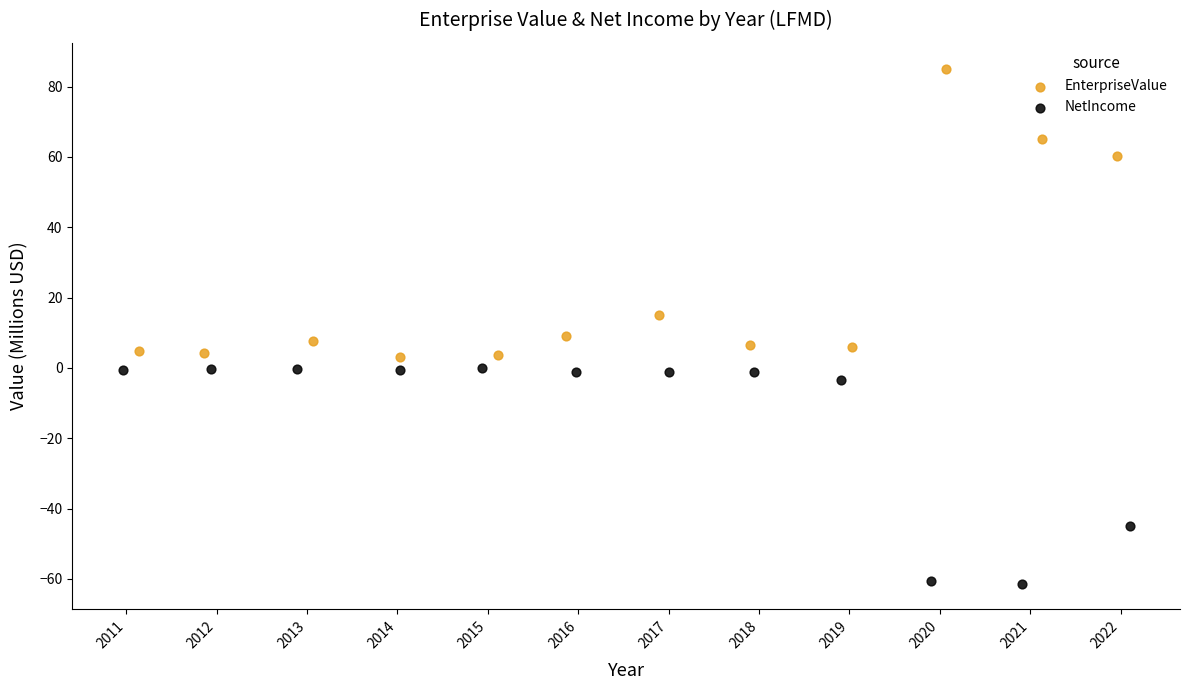

Which series contains the highest Y value?

EnterpriseValue